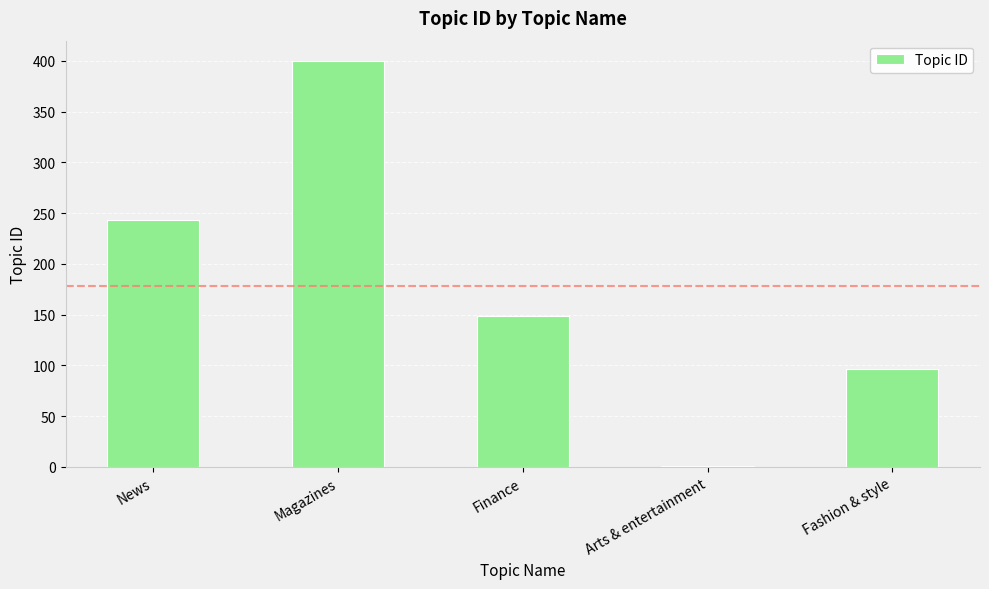

How many data points does each series have?

5